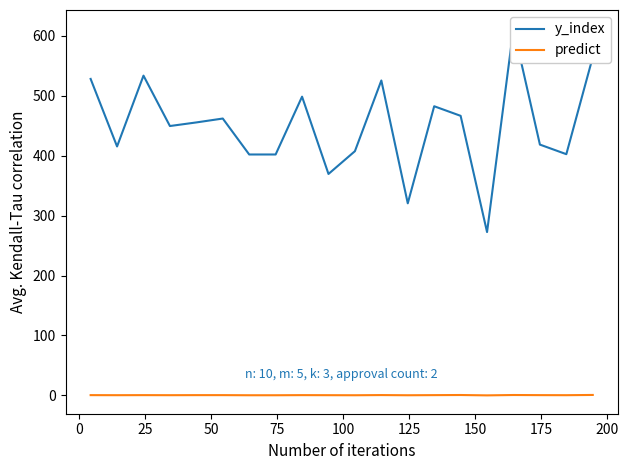

How many interior local valleys does the y_index series have?

6